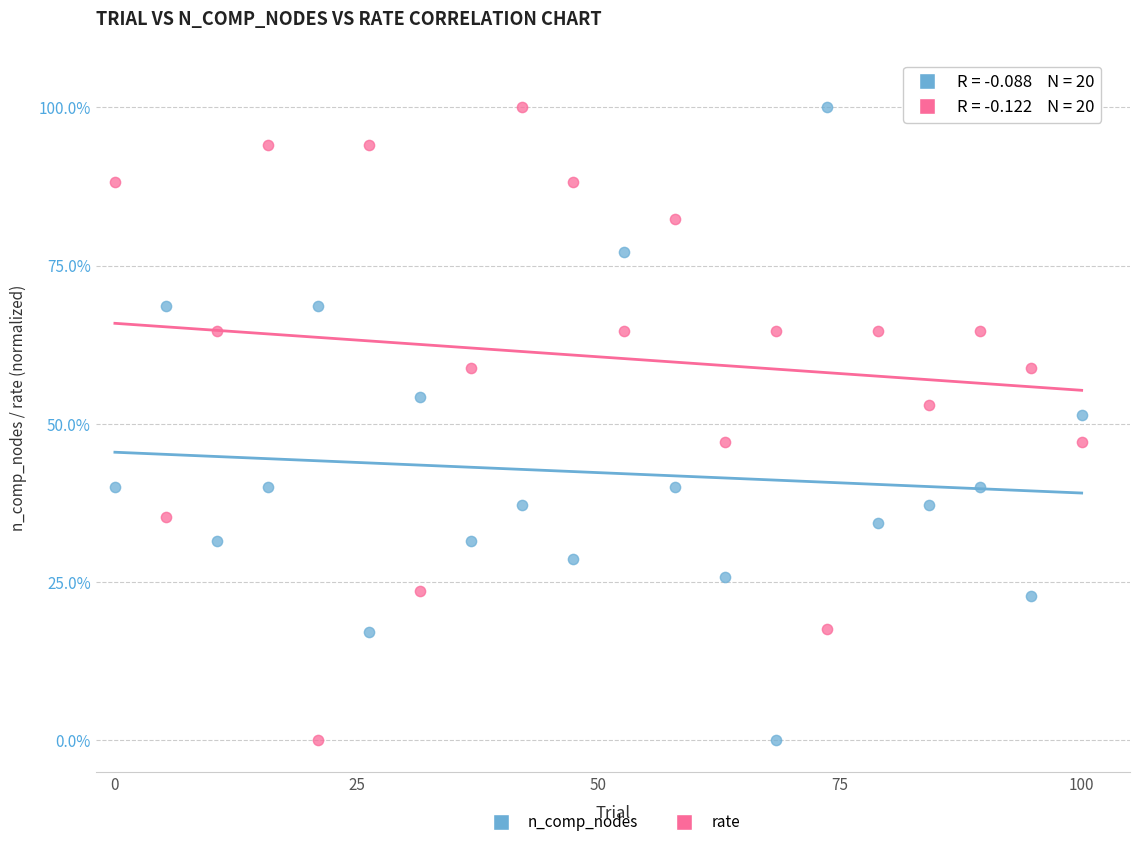

Across all data points, what is the range of Y values (max minus min)?

100.0